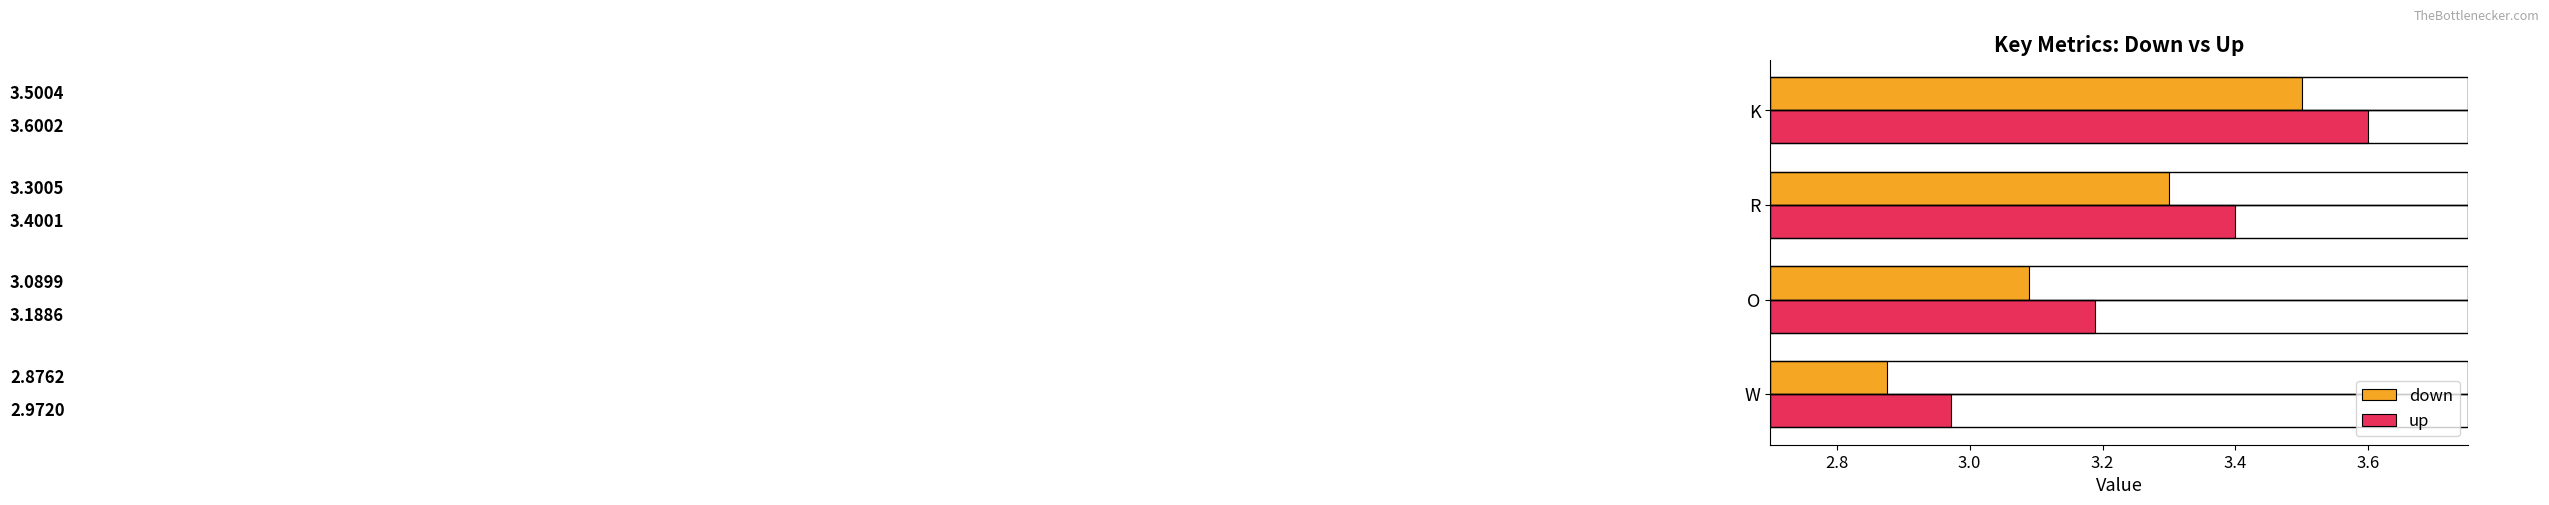

Which series changed the most between W and O?

up